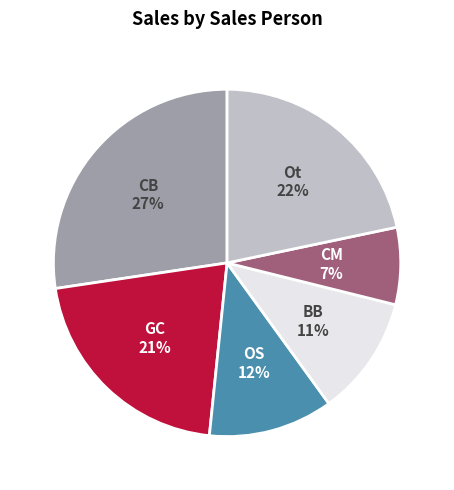

Does any single category account for the majority?

No